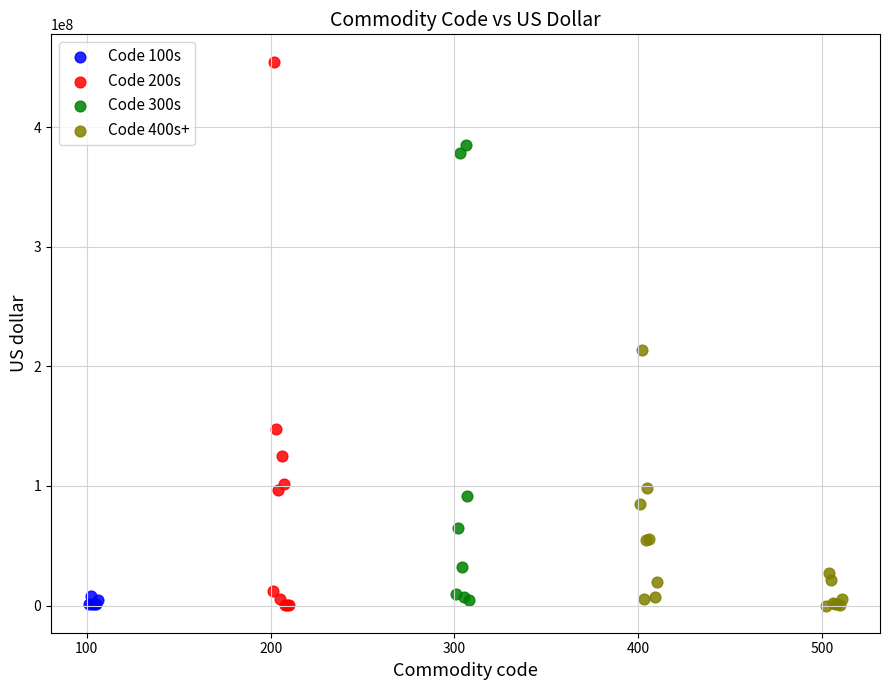

Which series reaches the maximum Y coordinate?

Code 200s